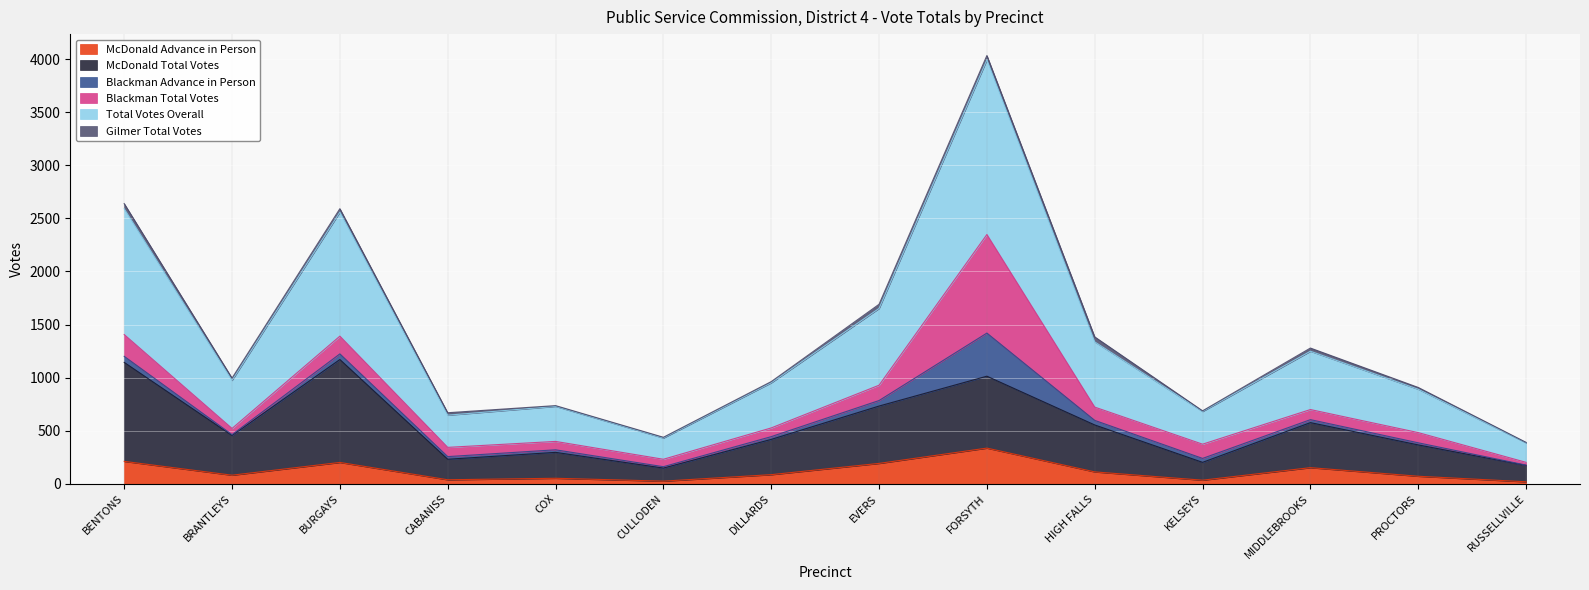

What is the smallest value displayed?

20